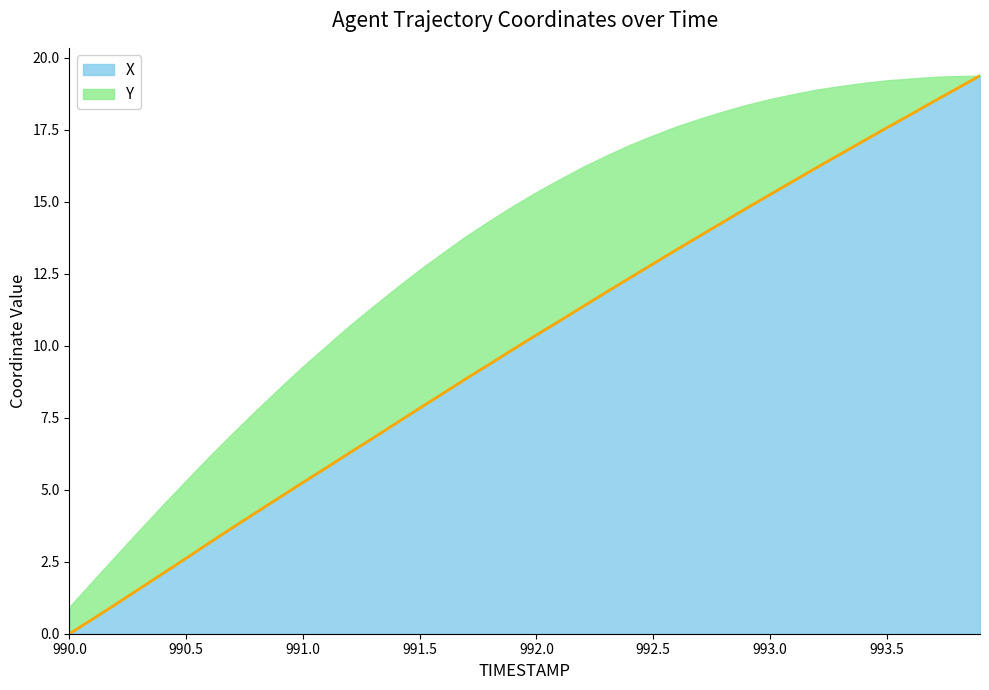

What is the difference between the second highest and second lowest values?

18.4